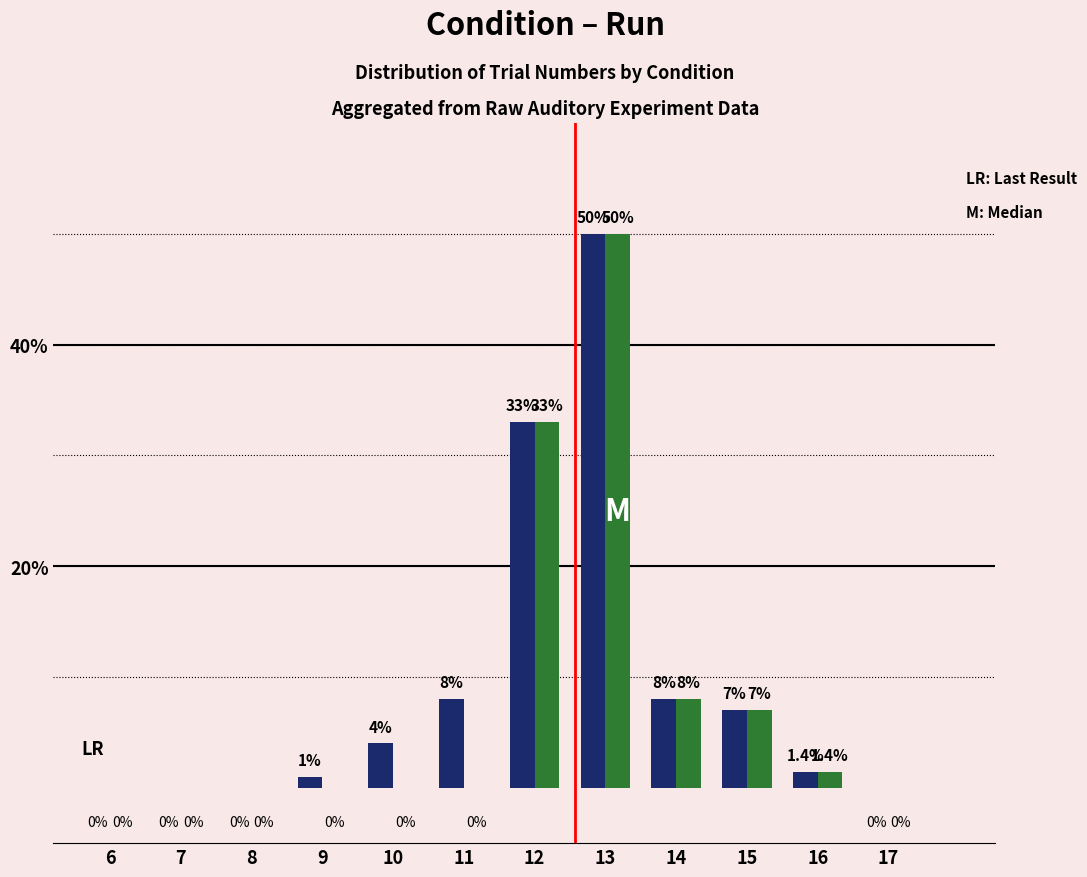

Which label corresponds to the largest value in the chart?

13